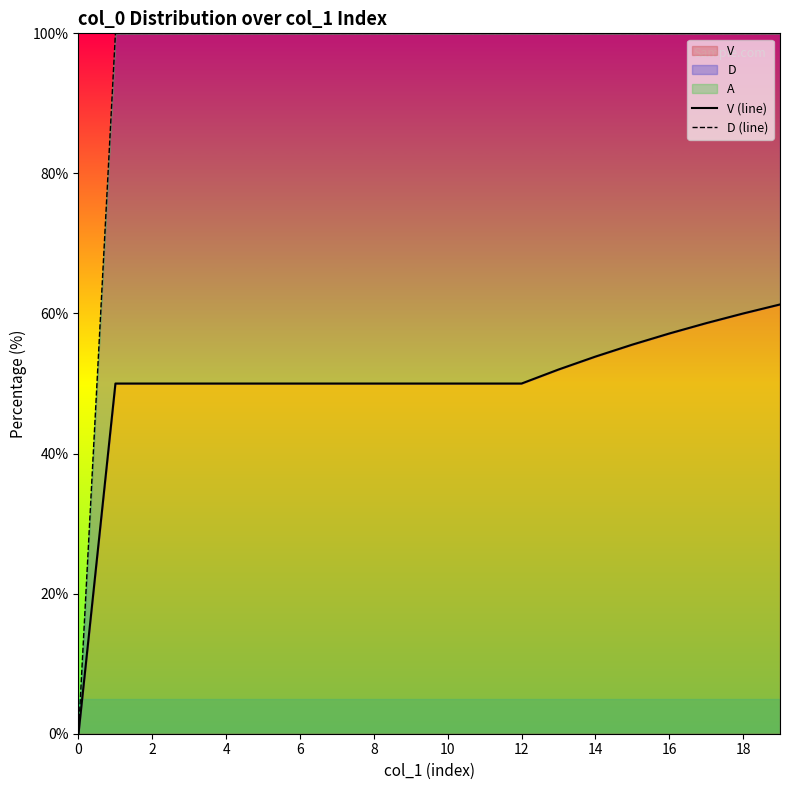

True or false: D (line) and V (line) cross at least once.

False